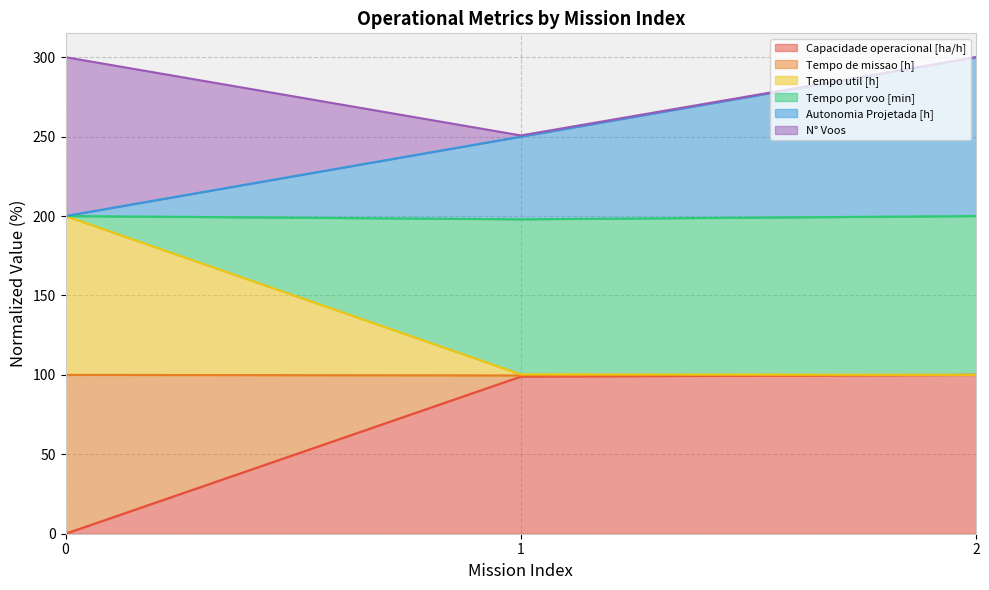

What is the maximum value for Capacidade operacional [ha/h]?

100.0